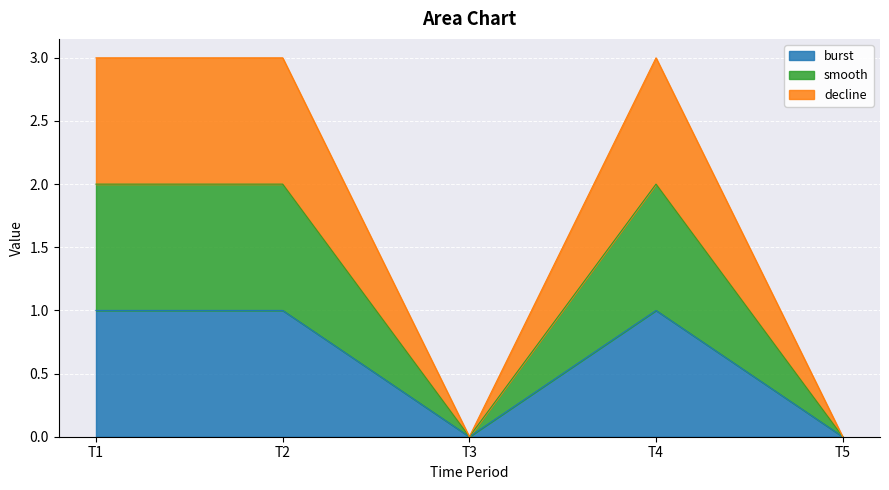

True or false: decline and burst cross at least once.

False